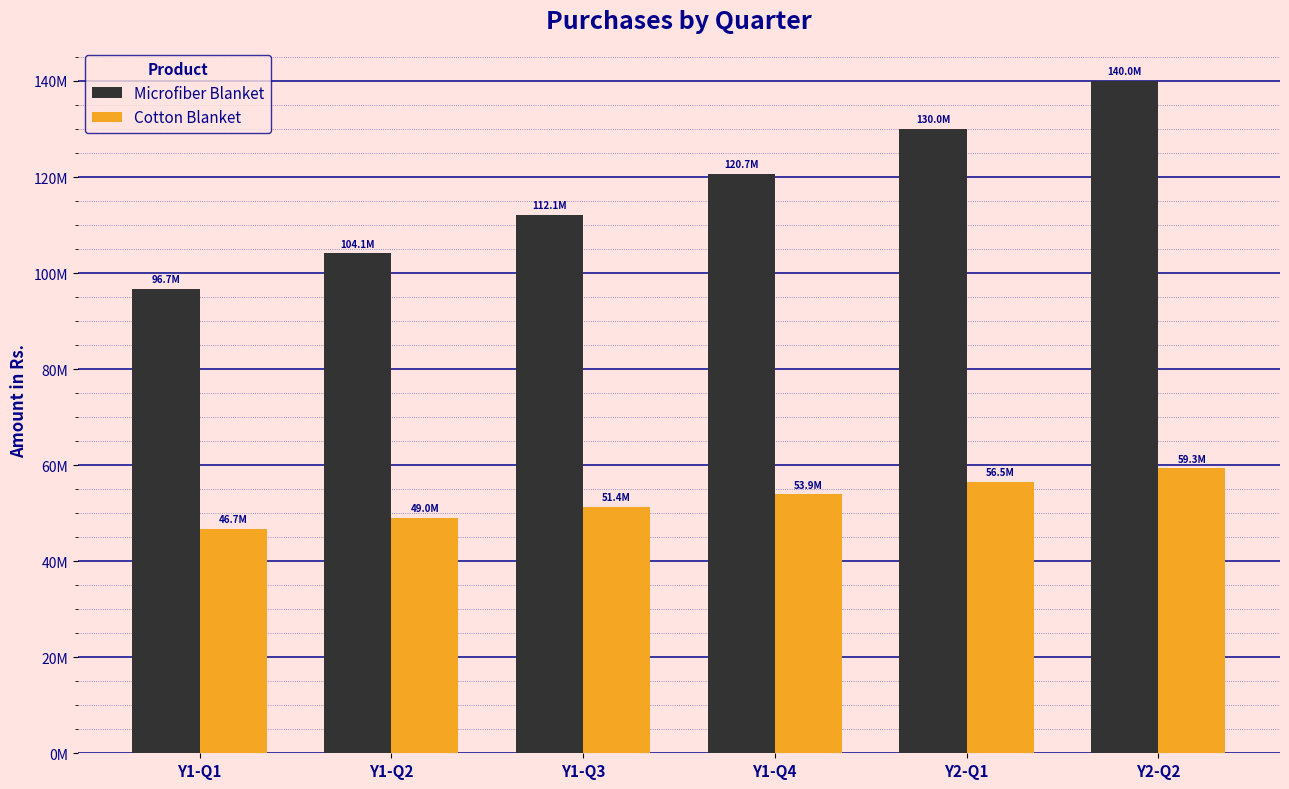

What is the label of the 5th bar from the left?

Y2-Q1